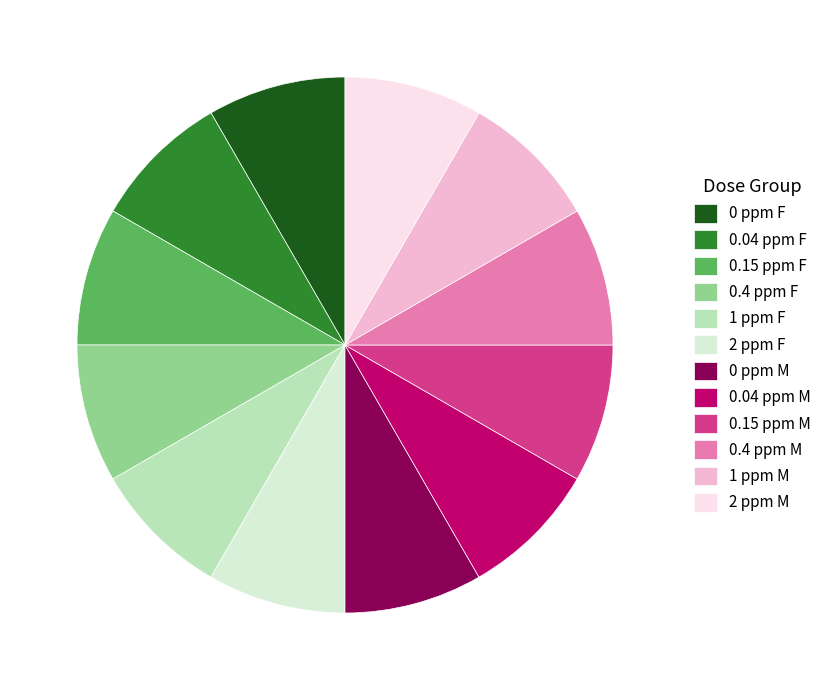

Is the sum of 0.04 ppm F and 1 ppm M greater than half?

No